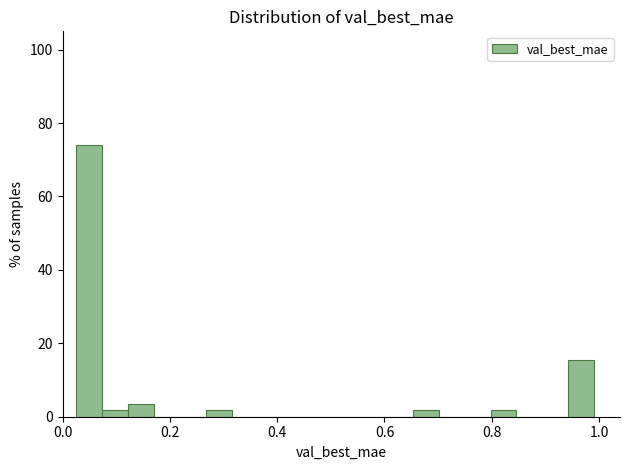

Around what value on the x-axis is the tallest bar? Give the approximate position of its centre, as read against the axis.

0.04